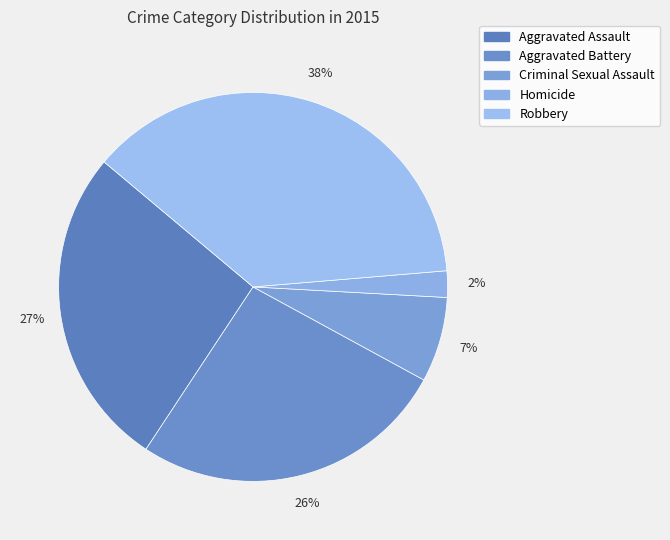

How many segments does this pie chart have?

5